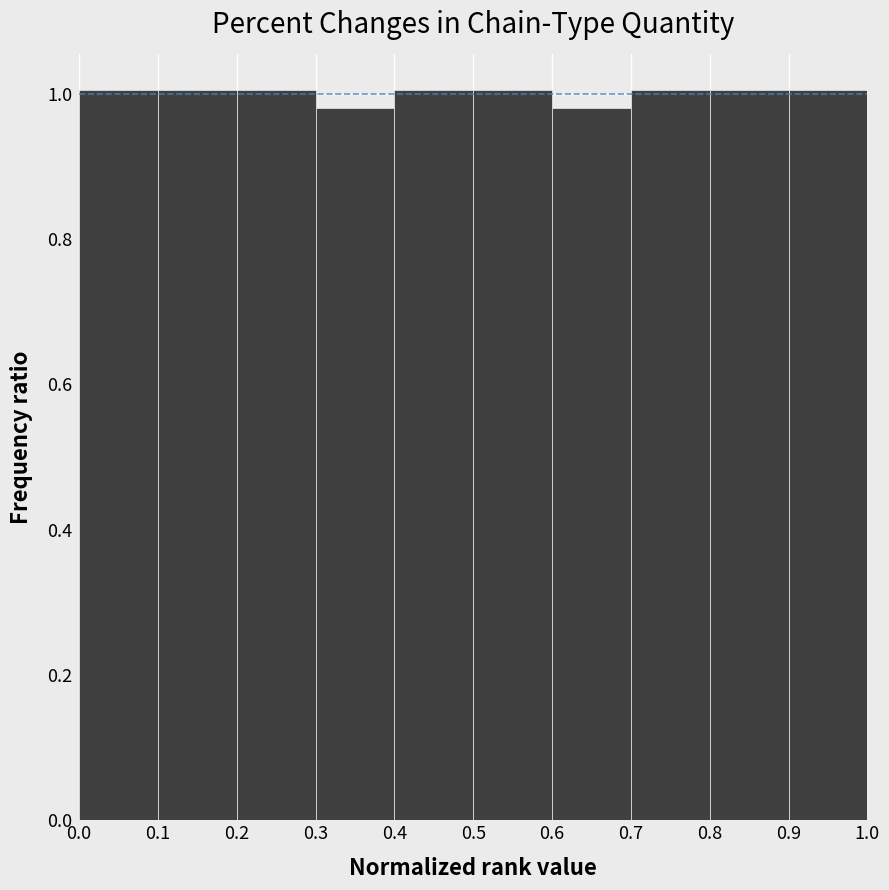

Reading left to right, transcribe this chart: for each bar, give the range it covers on the x-axis and its height. The values are not printed on the chart, so give them approximately, as read against the axis.

0.0 to 0.1: 1.00
0.1 to 0.2: 1.00
0.2 to 0.3: 1.00
0.3 to 0.4: 0.98
0.4 to 0.5: 1.00
0.5 to 0.6: 1.00
0.6 to 0.7: 0.98
0.7 to 0.8: 1.00
0.8 to 0.9: 1.00
0.9 to 1.0: 1.00